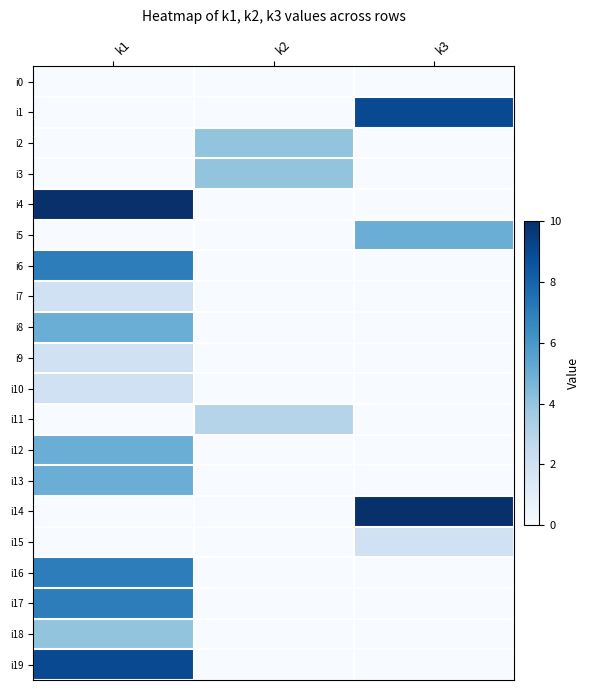

Reading left to right, what are all the values shown in this chart?

i0: k1=0	k2=0	k3=0
i1: k1=0	k2=0	k3=9
i2: k1=0	k2=4	k3=0
i3: k1=0	k2=4	k3=0
i4: k1=10	k2=0	k3=0
i5: k1=0	k2=0	k3=5
i6: k1=7	k2=0	k3=0
i7: k1=2	k2=0	k3=0
i8: k1=5	k2=0	k3=0
i9: k1=2	k2=0	k3=0
i10: k1=2	k2=0	k3=0
i11: k1=0	k2=3	k3=0
i12: k1=5	k2=0	k3=0
i13: k1=5	k2=0	k3=0
i14: k1=0	k2=0	k3=10
i15: k1=0	k2=0	k3=2
i16: k1=7	k2=0	k3=0
i17: k1=7	k2=0	k3=0
i18: k1=4	k2=0	k3=0
i19: k1=9	k2=0	k3=0